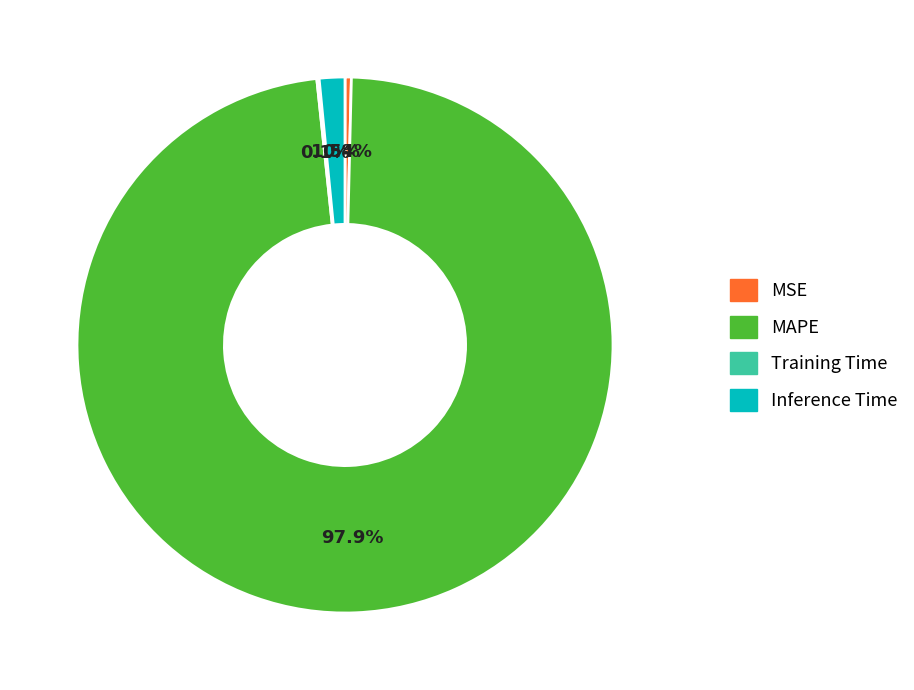

Is there any slice that represents more than half of the pie?

Yes